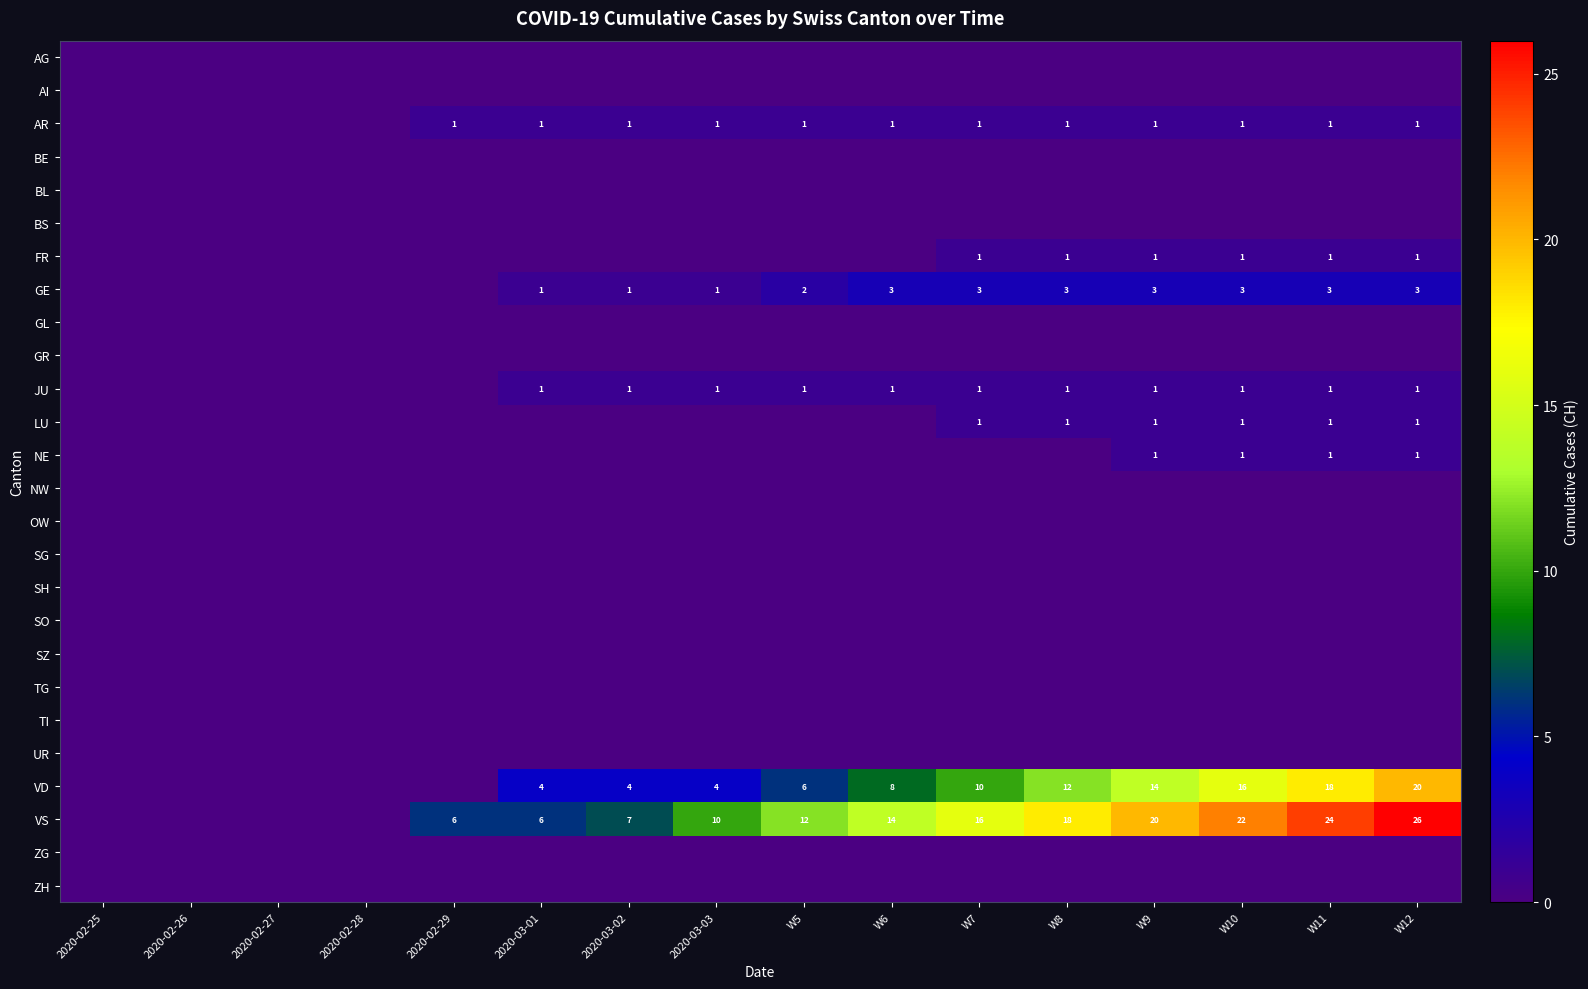

True or false: VS has a value of 26 at W12.

True